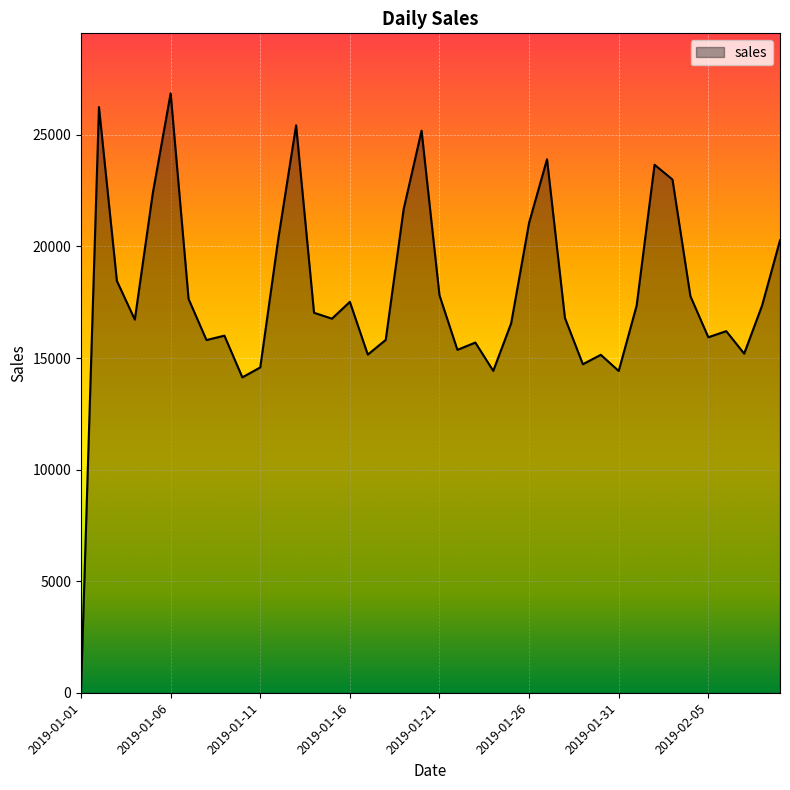

What is the greatest value displayed?

26861.7